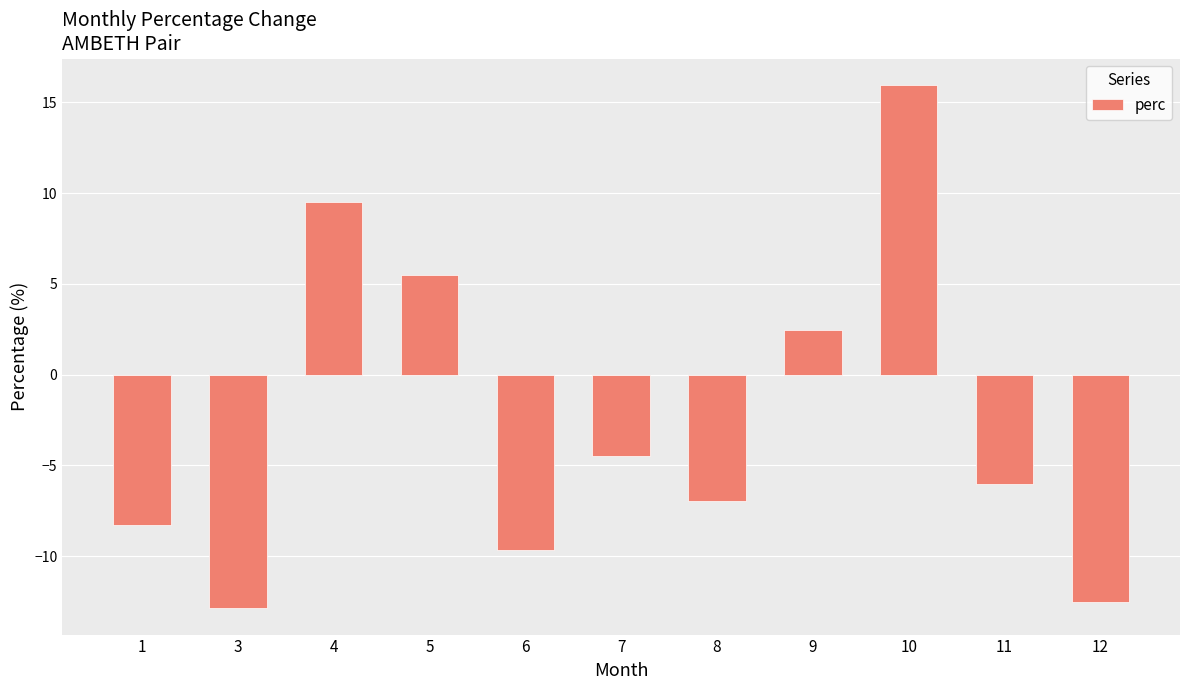

Rank the categories by value from lowest to highest.

3, 12, 6, 1, 8, 11, 7, 9, 5, 4, 10